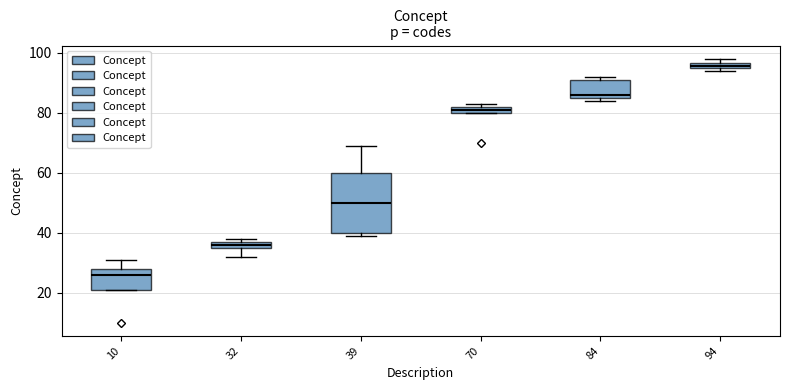

Where is the upper edge of the box at x = 84 on the y-axis? The values are not printed on the chart, so give them approximately, as read against the axis.

92